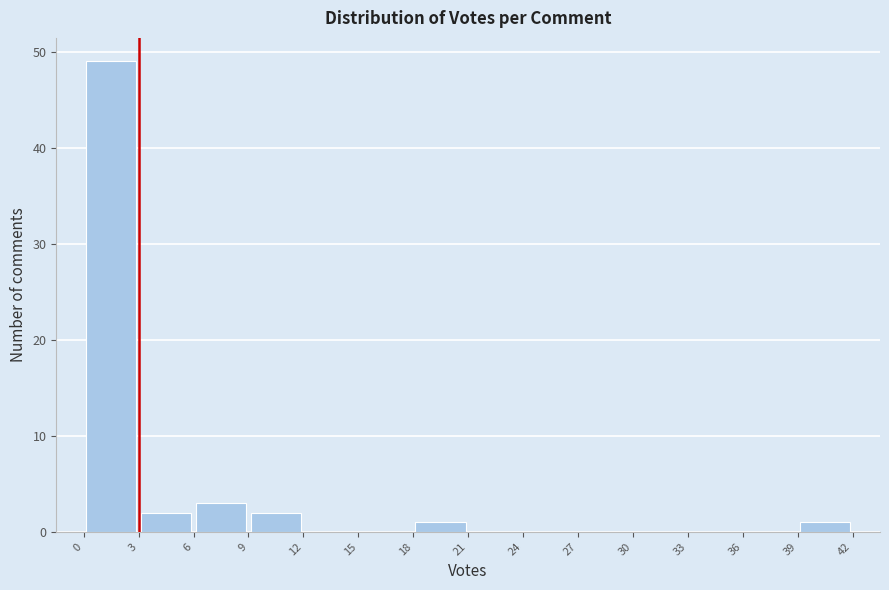

Which range on the x-axis has the tallest bar?

0 to 3